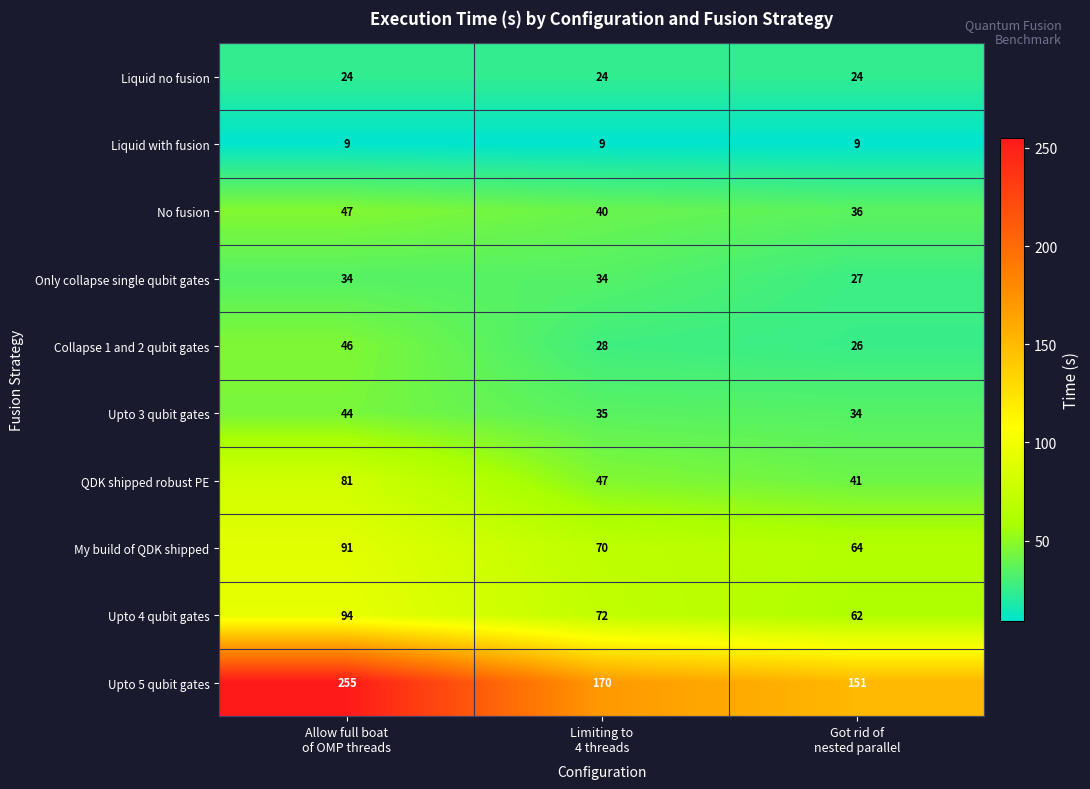

How many distinct data groups are displayed?

10